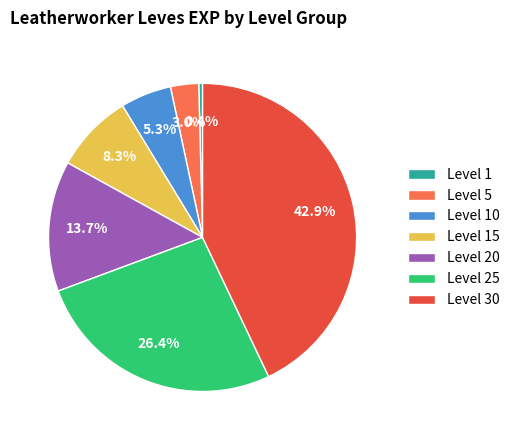

Count the number of slices in the pie.

7